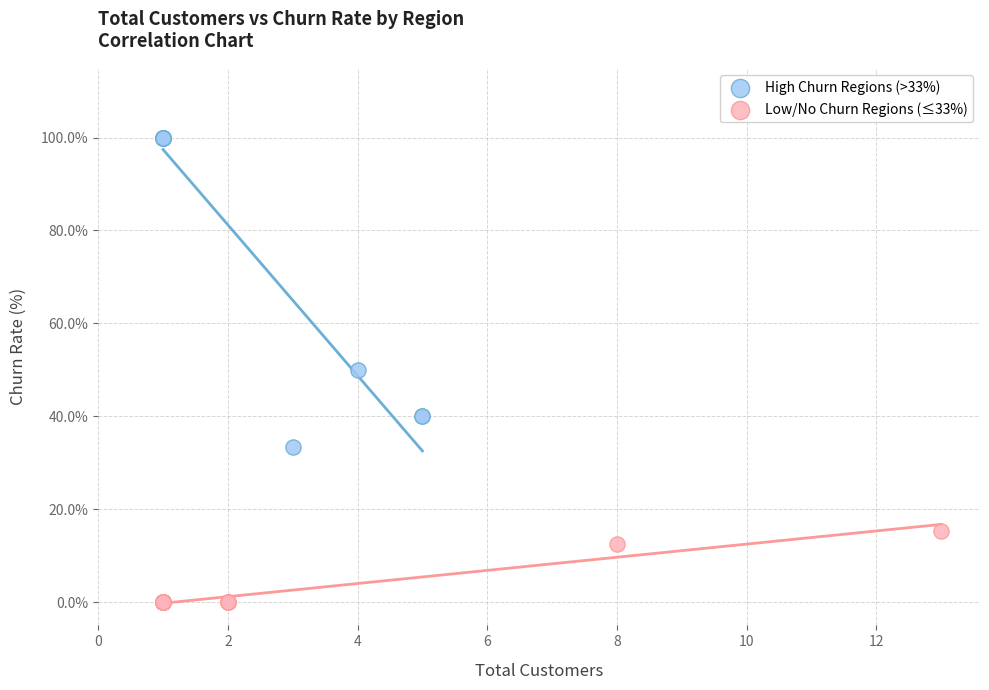

Which series reaches the maximum Y coordinate?

High Churn Regions (>33%)